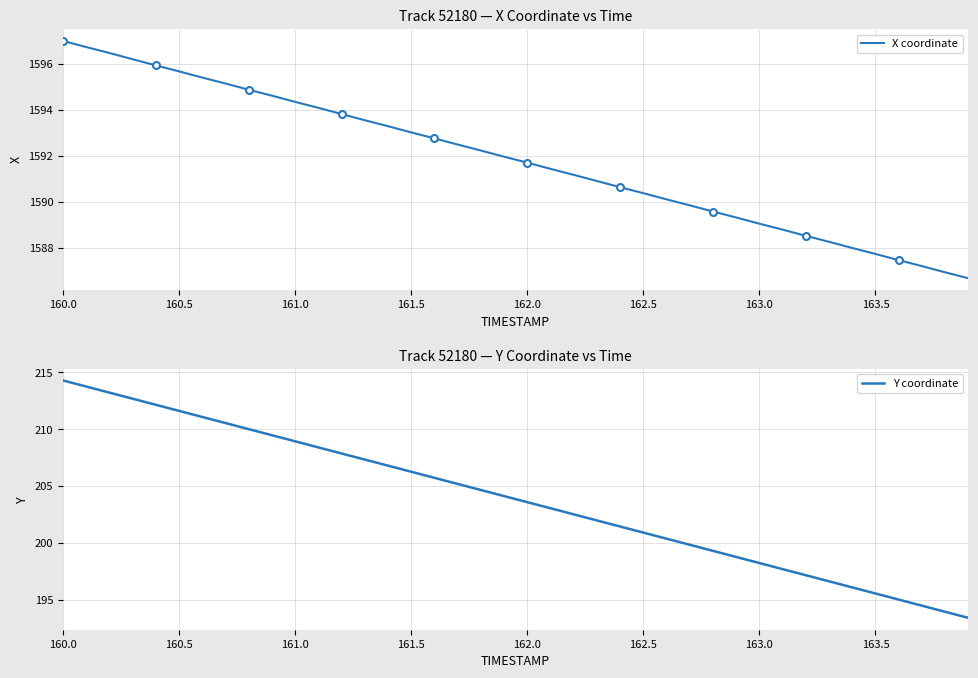

How many data points in Y coordinate are less than 204?

20